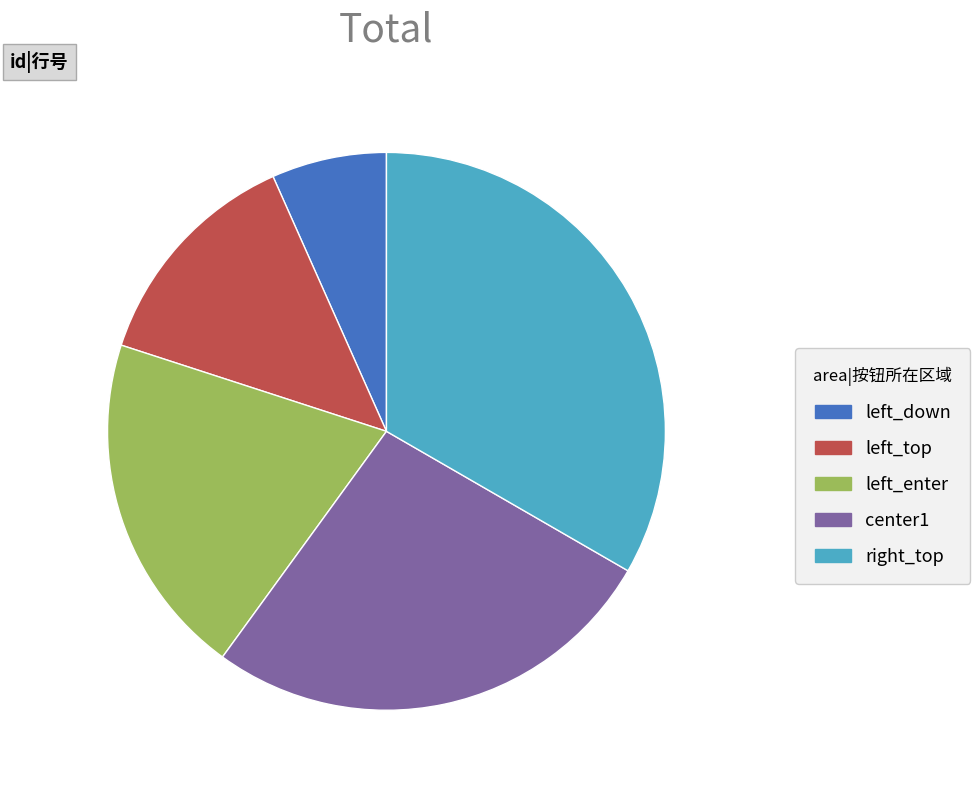

Is center1 the majority of the pie?

No